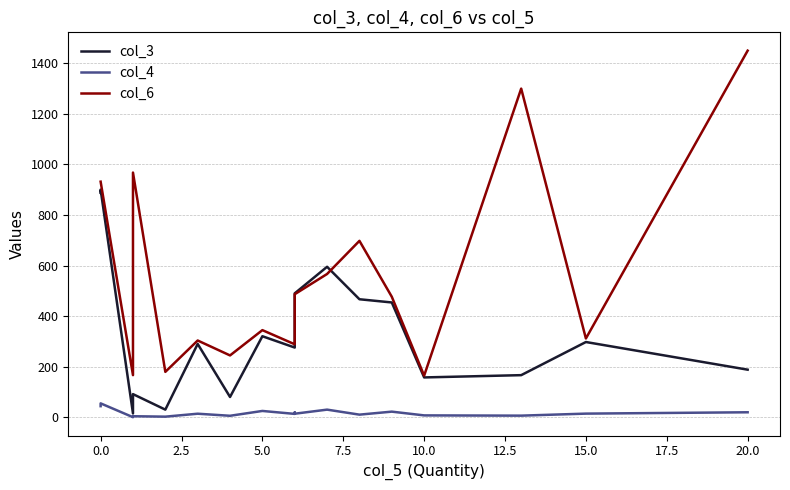

True or false: col_3 and col_4 intersect in this chart.

False